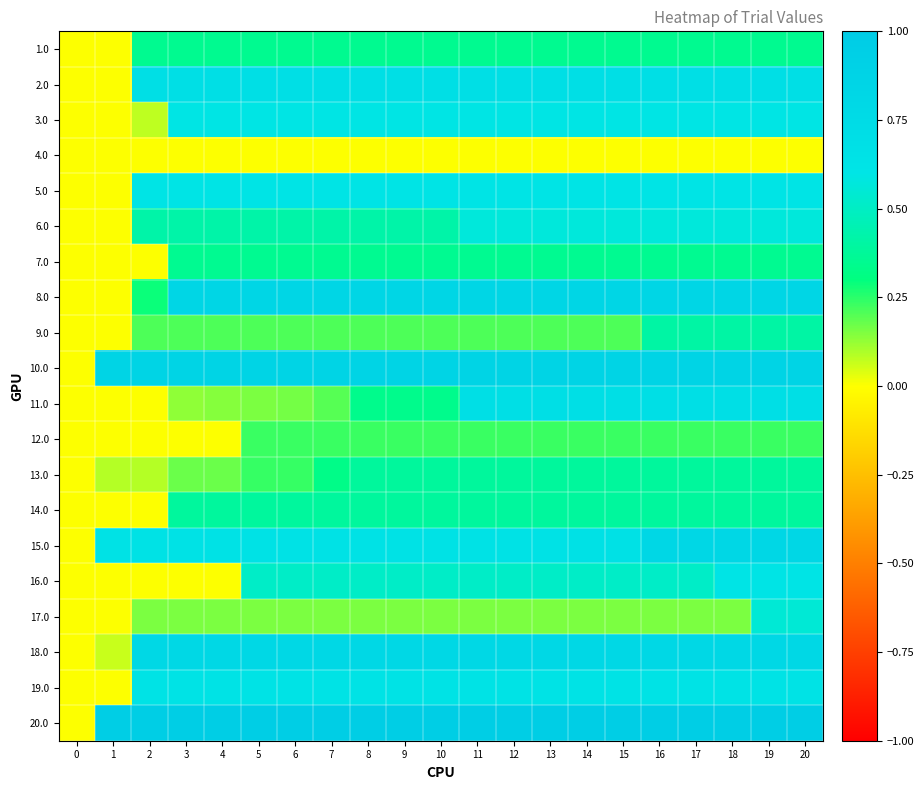

What is the greatest value displayed?

1.0